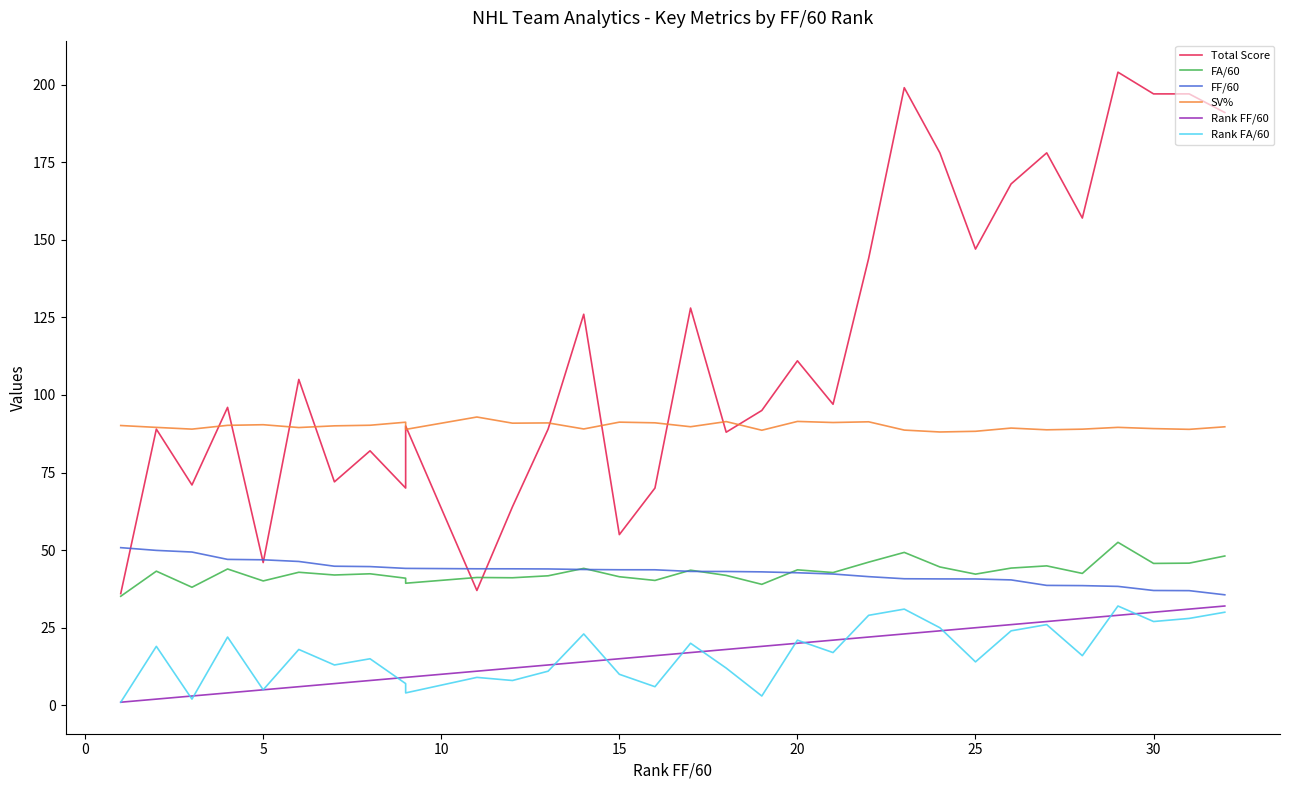

Which has a higher value, 19 or 0?

19